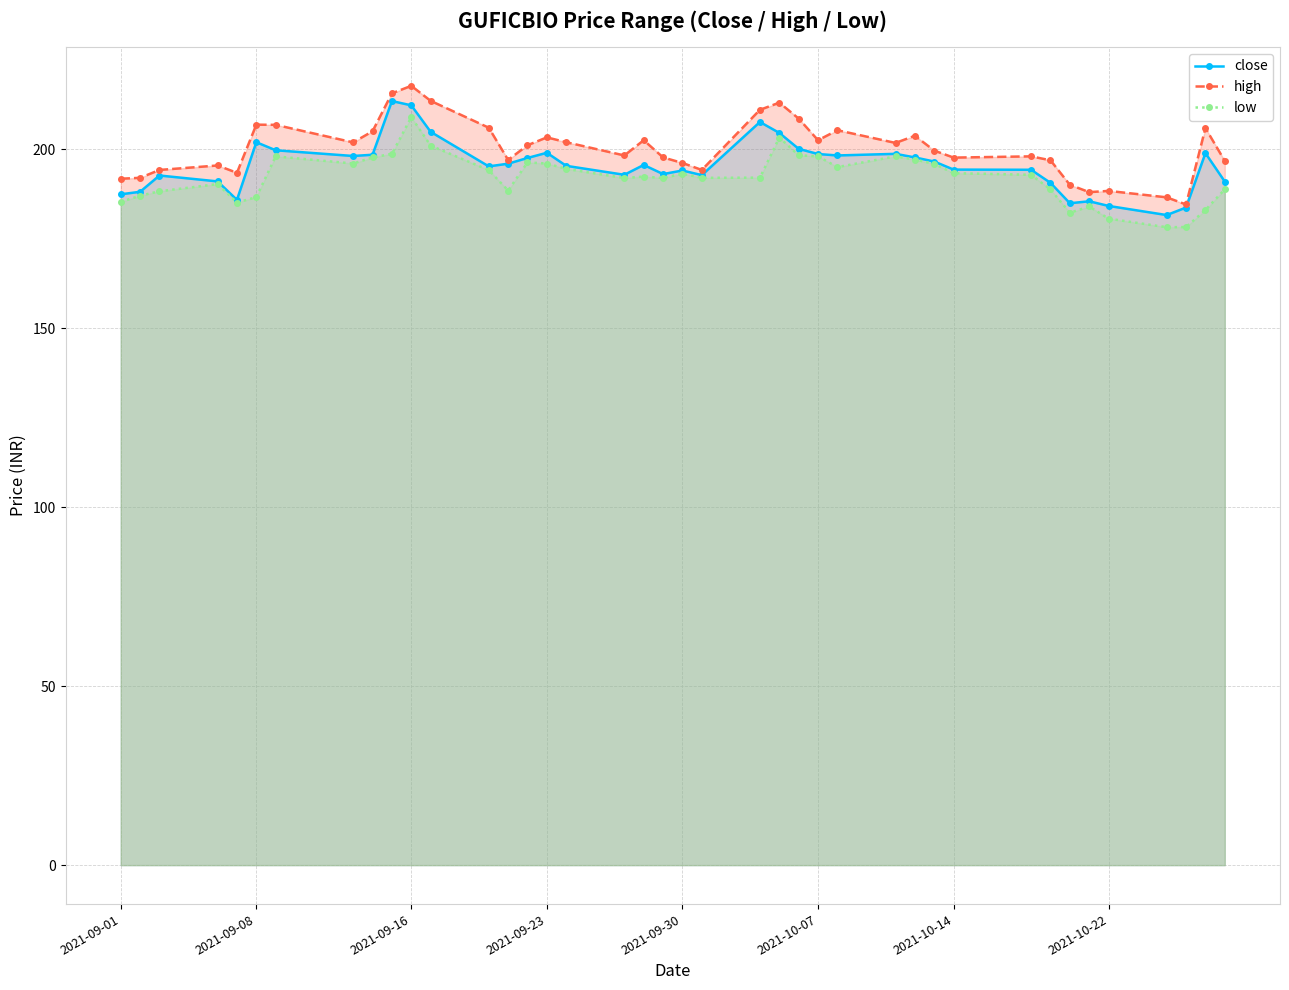

True or false: low has a value of 132.4 at 2021-09-23.

False